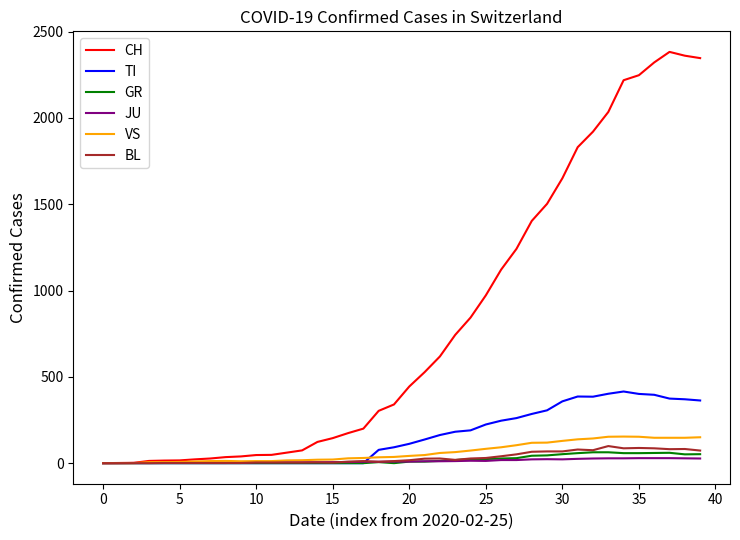

Which series has the widest spread of values?

CH